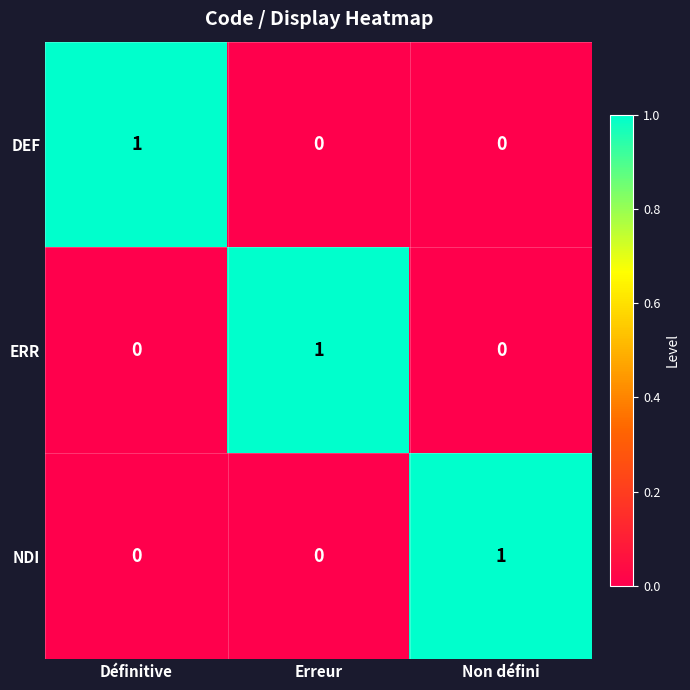

The value of ERR at Non défini is -1. True or false?

False